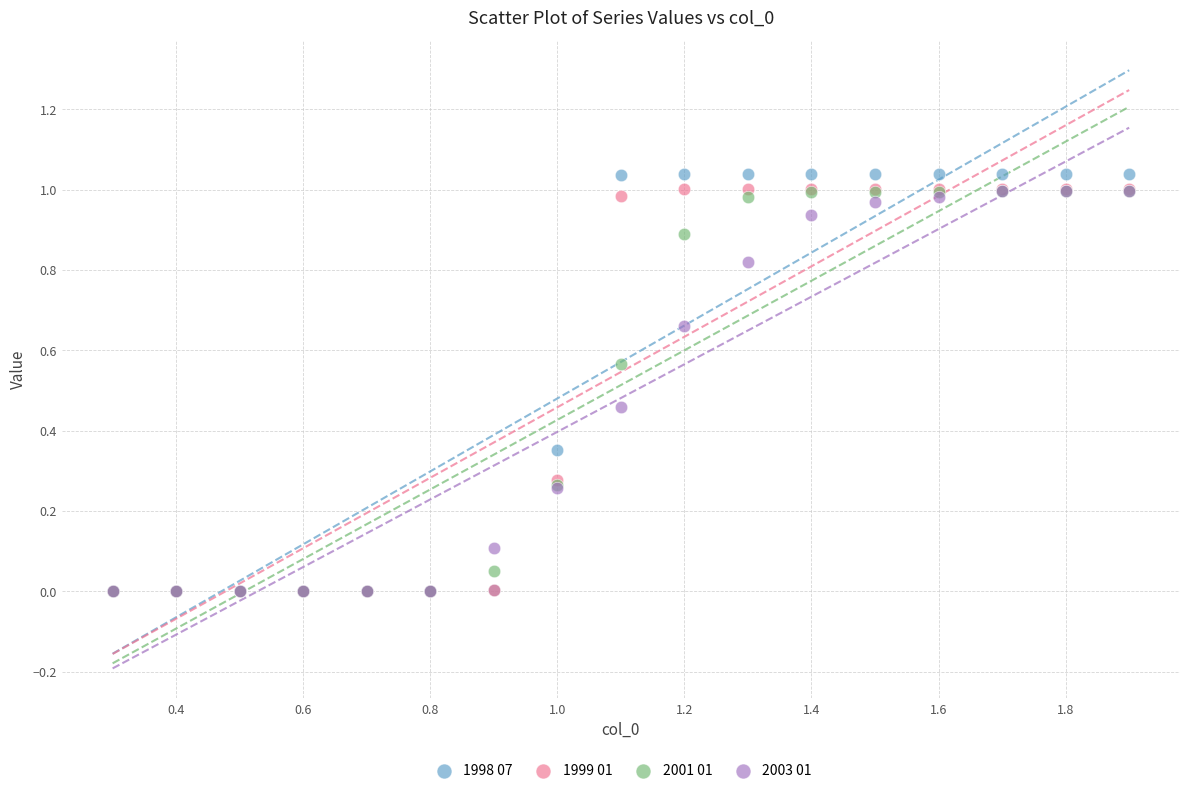

Which series reaches the maximum Y coordinate?

1998 07